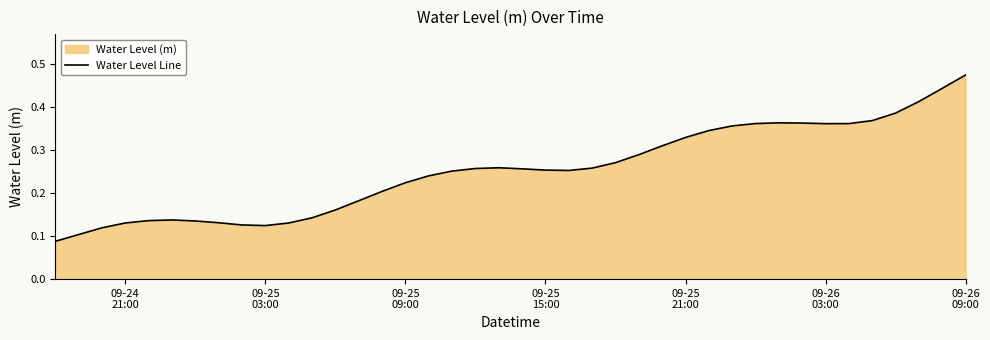

What is the sum of all values?

10.1